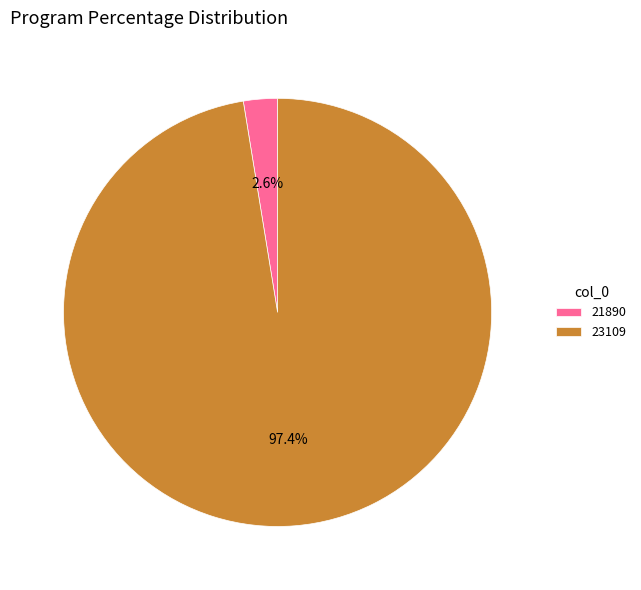

Which slice is the largest?

23109